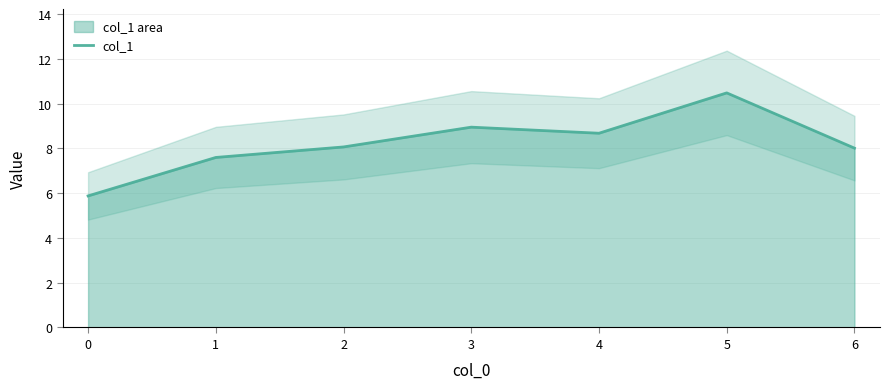

At which label is the value closest to 8?

6